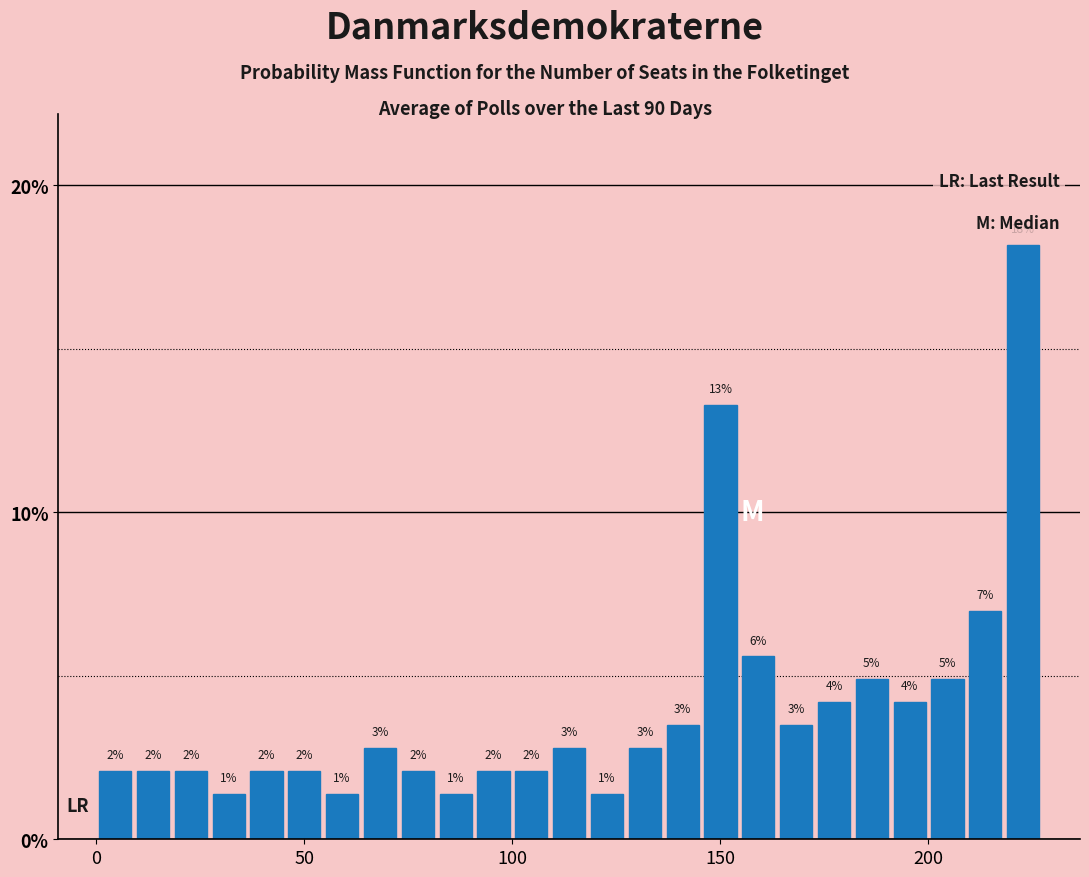

Read against the x-axis, roughly where is the centre of the tallest bar?

225